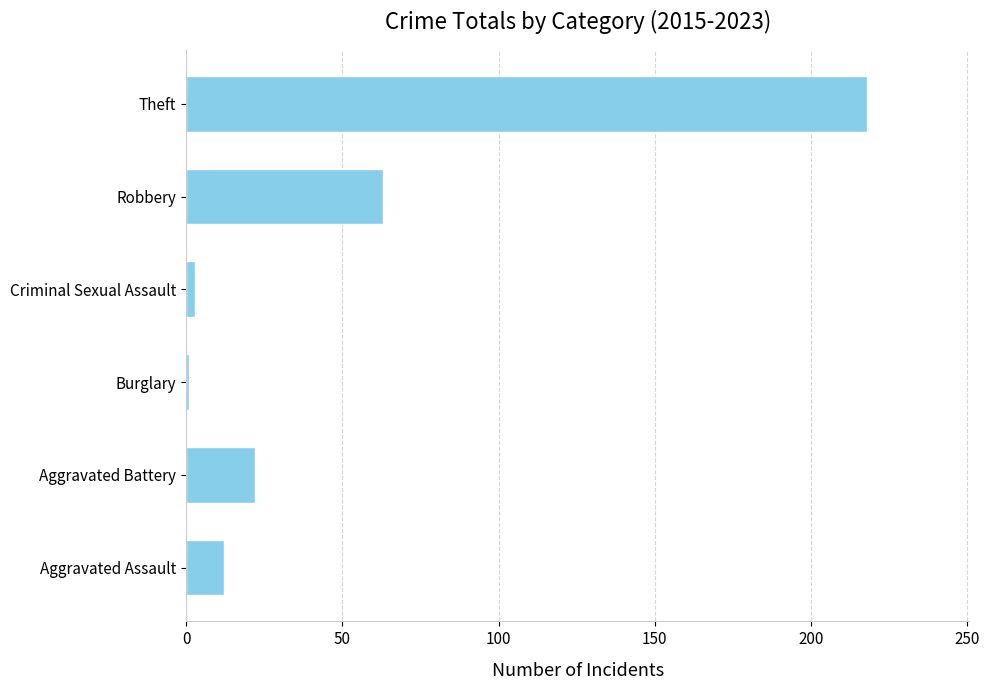

What is the difference between the values at Theft and Aggravated Assault?

206